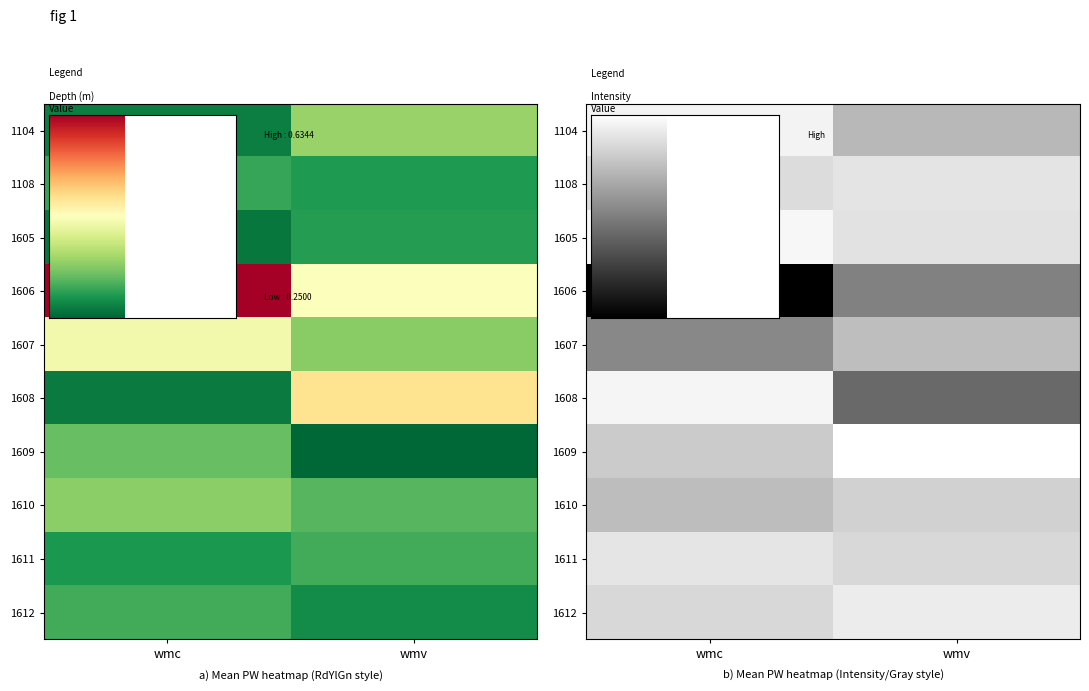

What is the total value across all series at wmv?

3.4